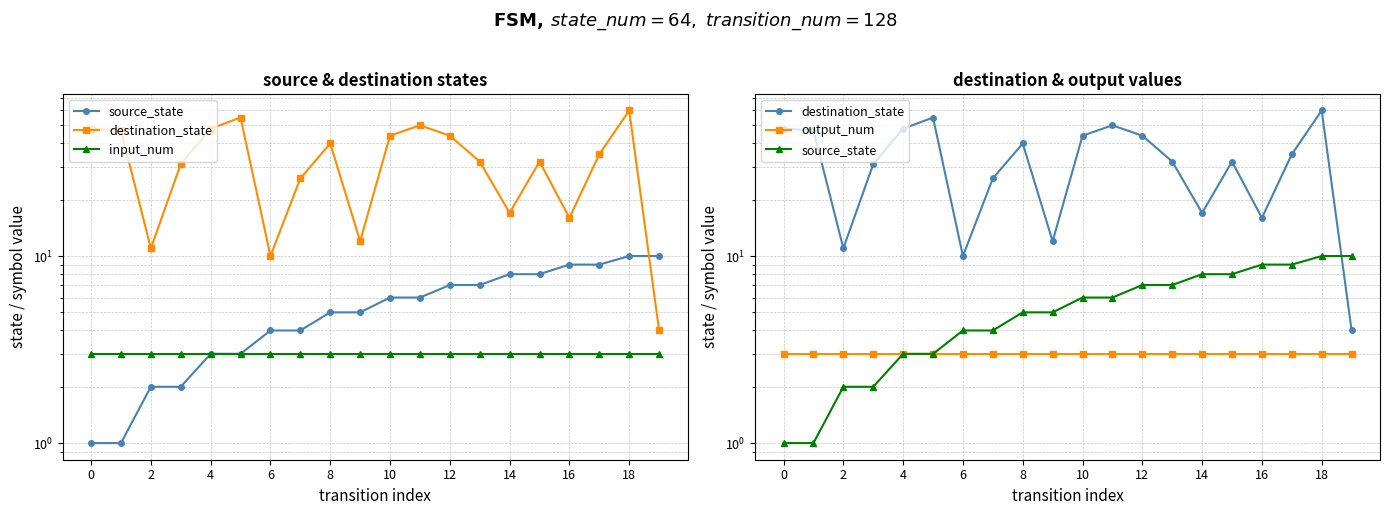

Which series has the largest range (max minus min)?

destination_state